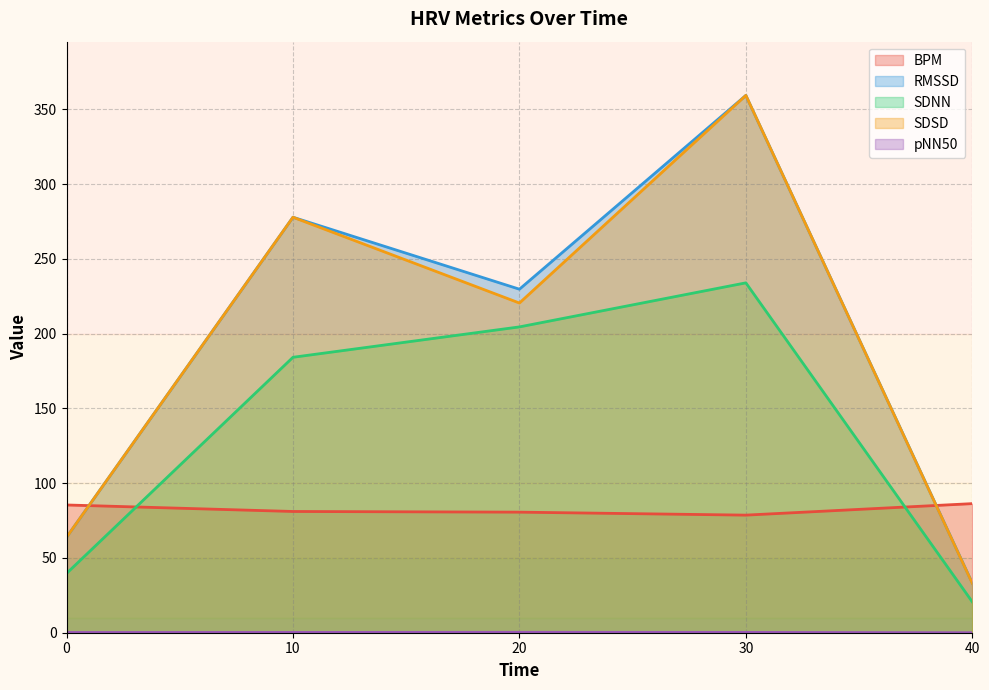

Reading left to right, transcribe all the data shown in this chart.

BPM: 85.4	81.1	80.6	78.6	86.3
RMSSD: 63.8	277.8	229.7	359.3	33.2
SDNN: 39.6	184.2	204.5	234.0	20.6
SDSD: 63.8	277.8	220.5	359.3	33.0
pNN50: 0.2	0.2	0.3	0.2	0.0